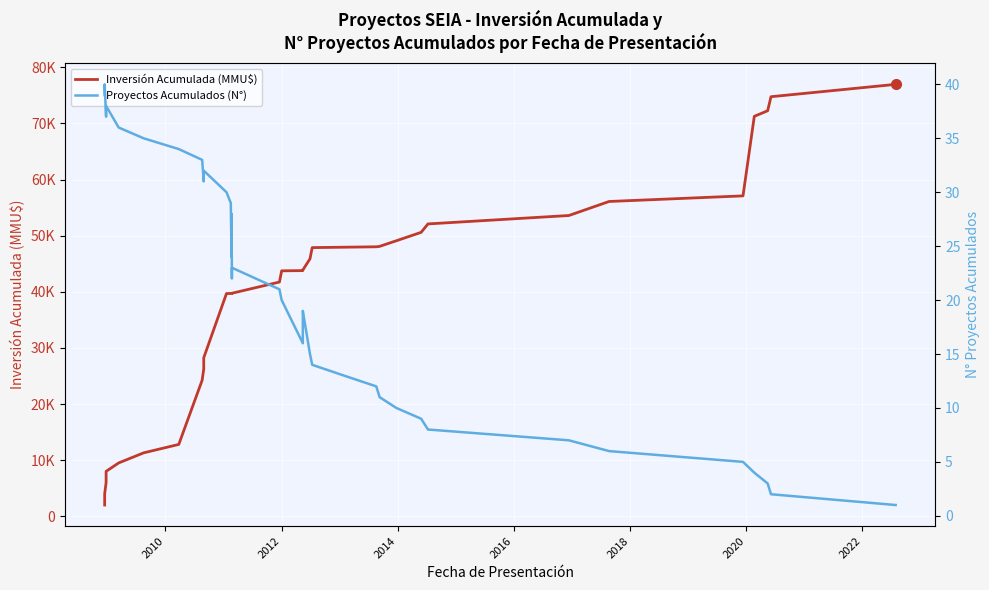

List the series in order of their overall mean, lowest first.

Proyectos Acumulados (N°), Inversión Acumulada (MMU$)